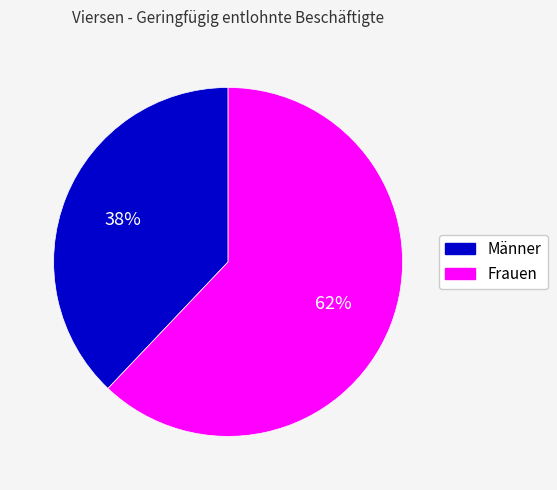

Combined, do Frauen and Männer account for over 50%?

Yes